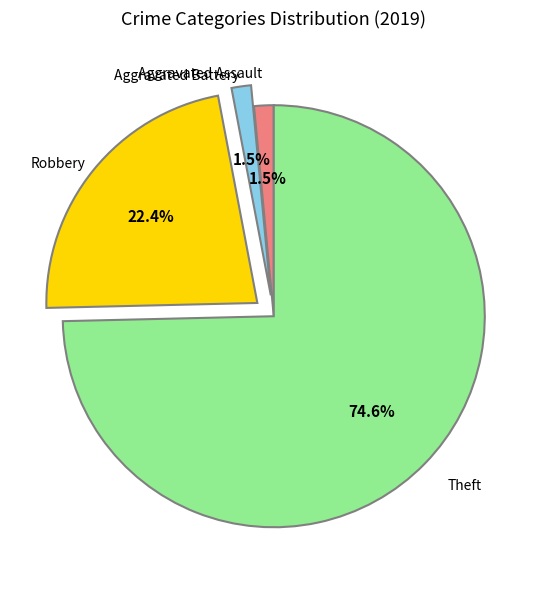

Does Theft represent more than half of the total?

Yes